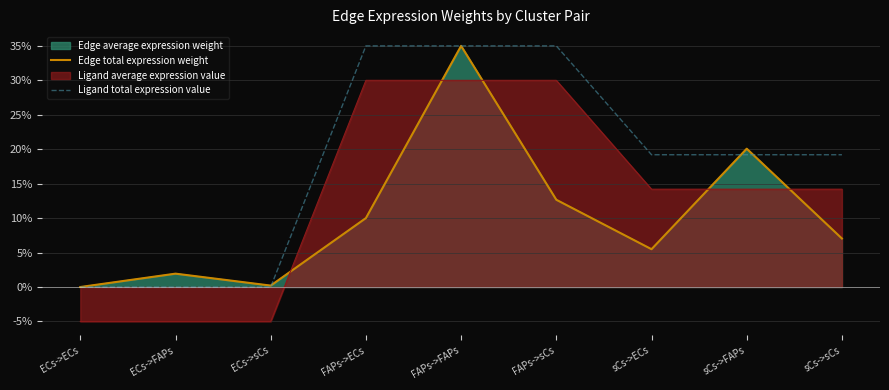

At which category is the sum across all series the highest?

FAPs->FAPs